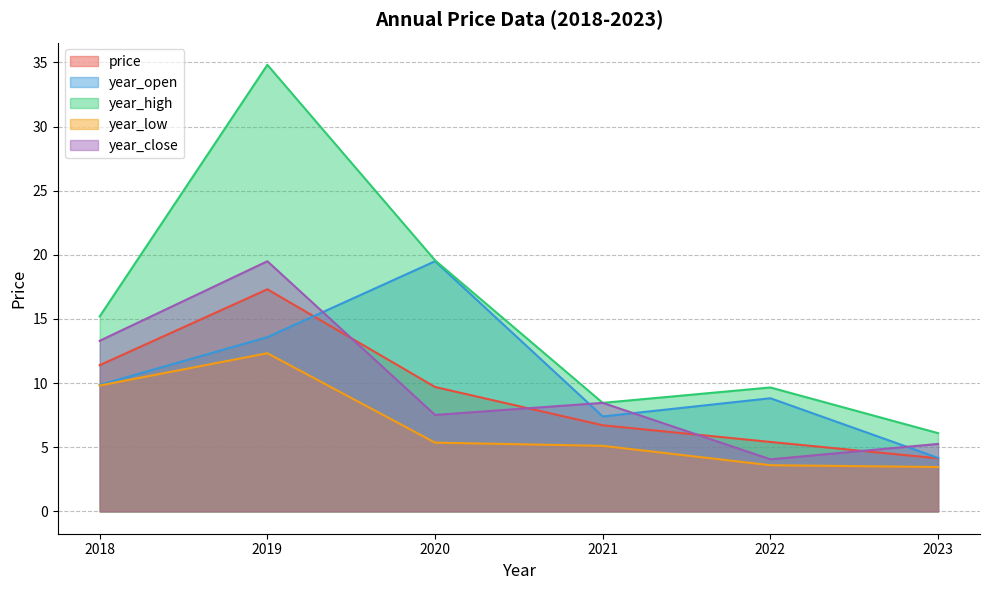

In year_high, how many points are higher than both neighbors (excluding endpoints)?

2